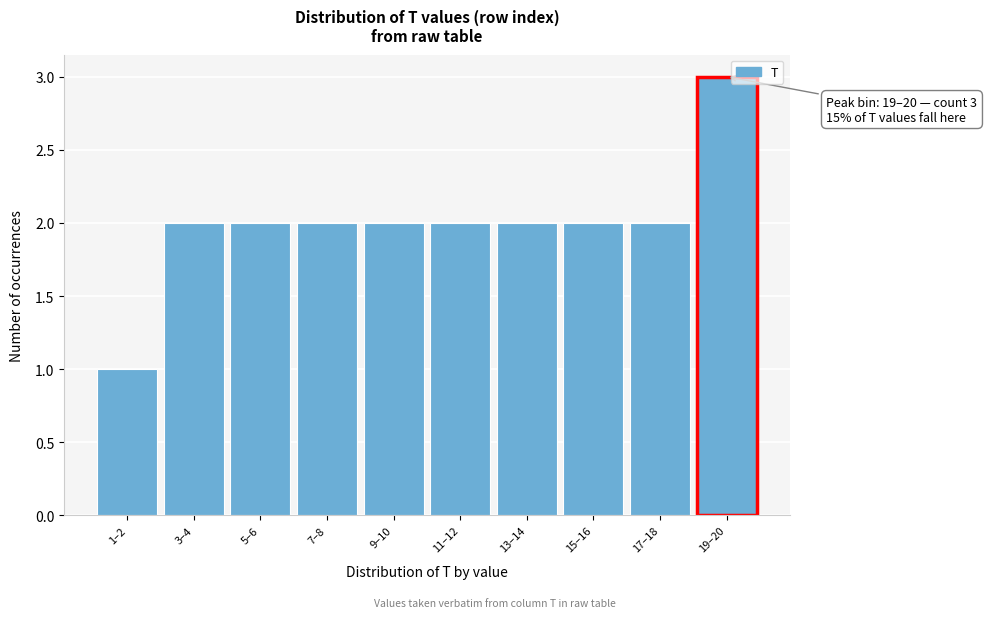

Reading right to left, transcribe all the data shown in this chart.

19–20=3	17–18=2	15–16=2	13–14=2	11–12=2	9–10=2	7–8=2	5–6=2	3–4=2	1–2=1